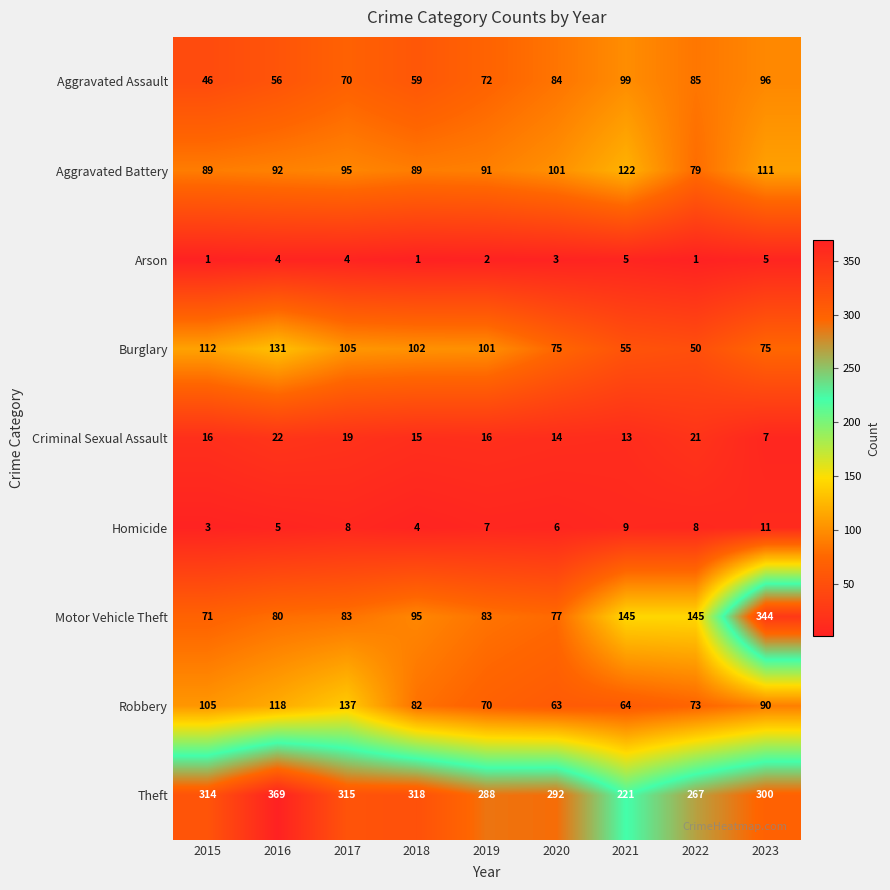

What is the maximum value shown in the chart?

369